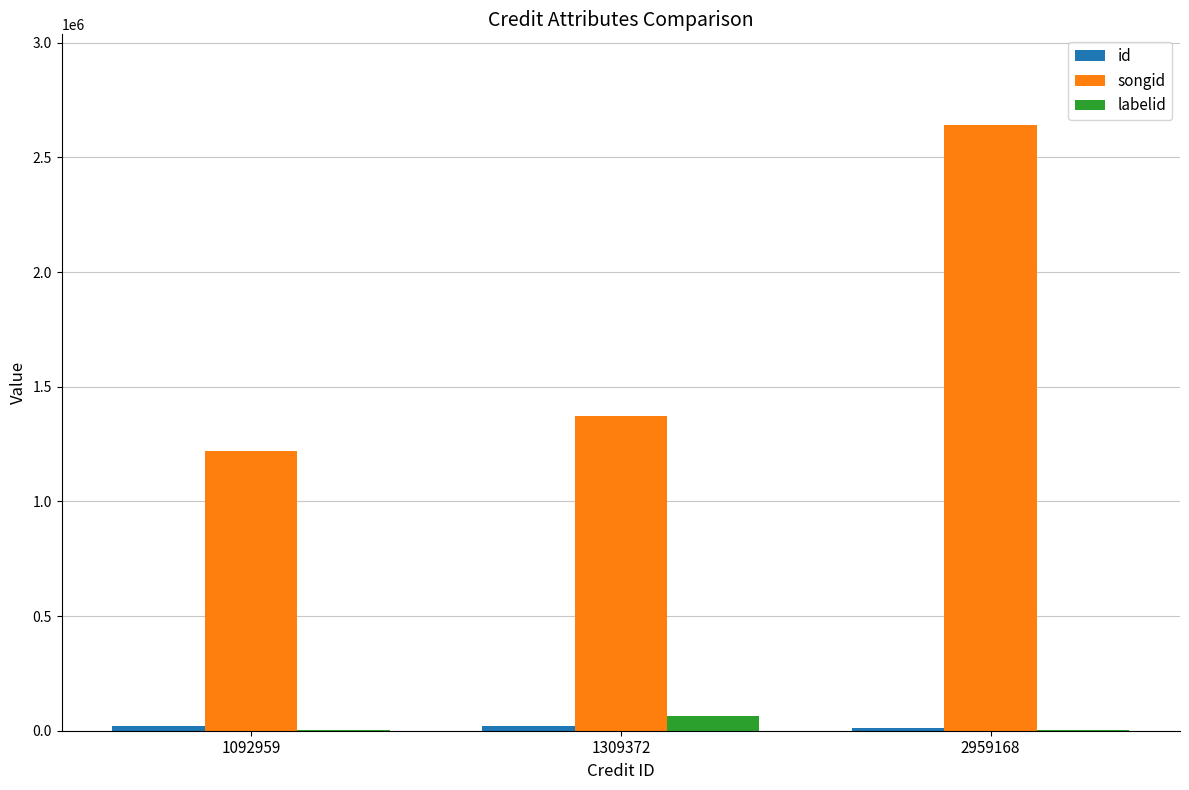

Which label corresponds to the largest value in the chart?

2959168